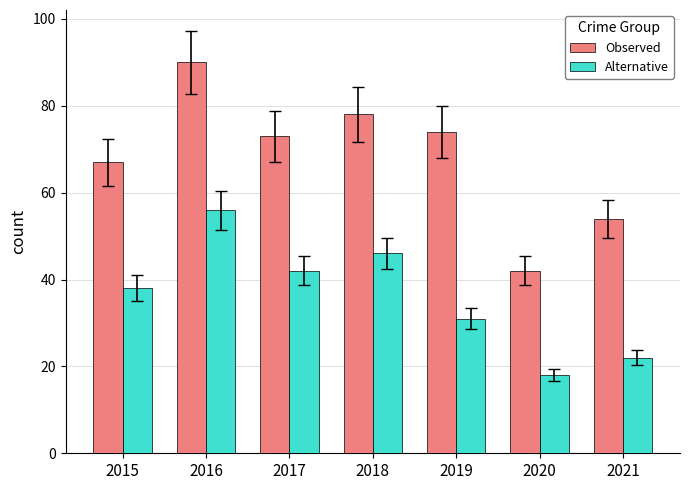

True or false: Alternative has a value of 10 at 2021.

False